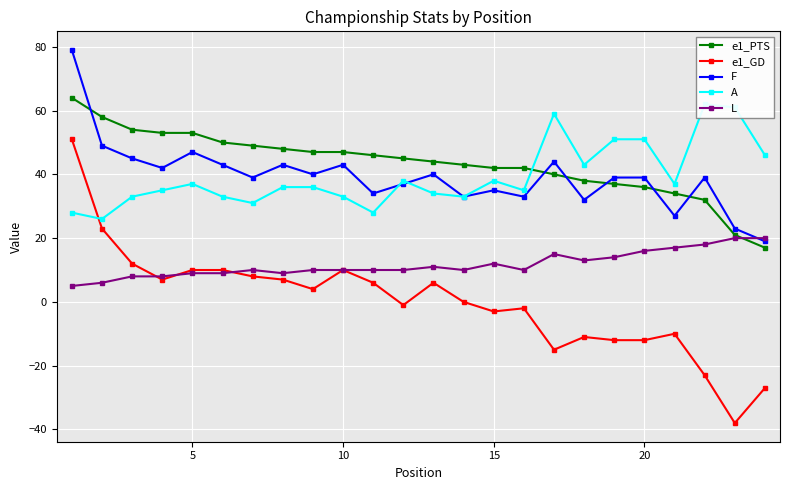

True or false: e1_PTS has a value of 63 at 15.

False